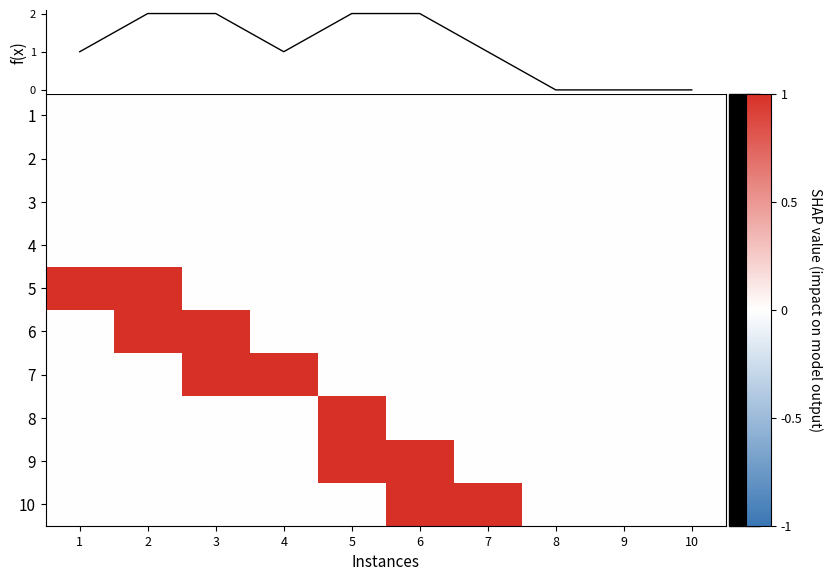

At which category does the chart reach its peak across all series?

2